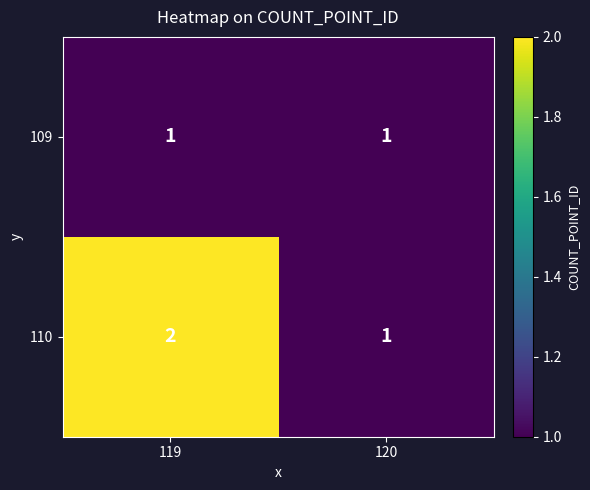

The value of 109 at 119 is 1. True or false?

True